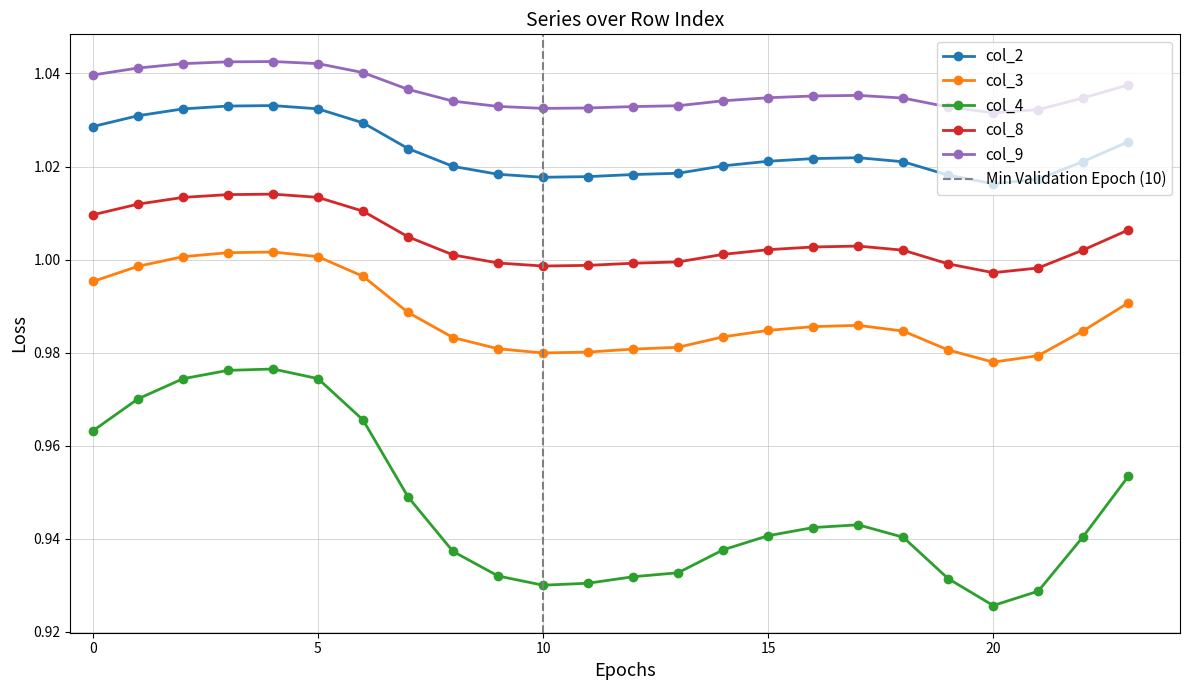

What is the sum of all col_3 values?

23.7